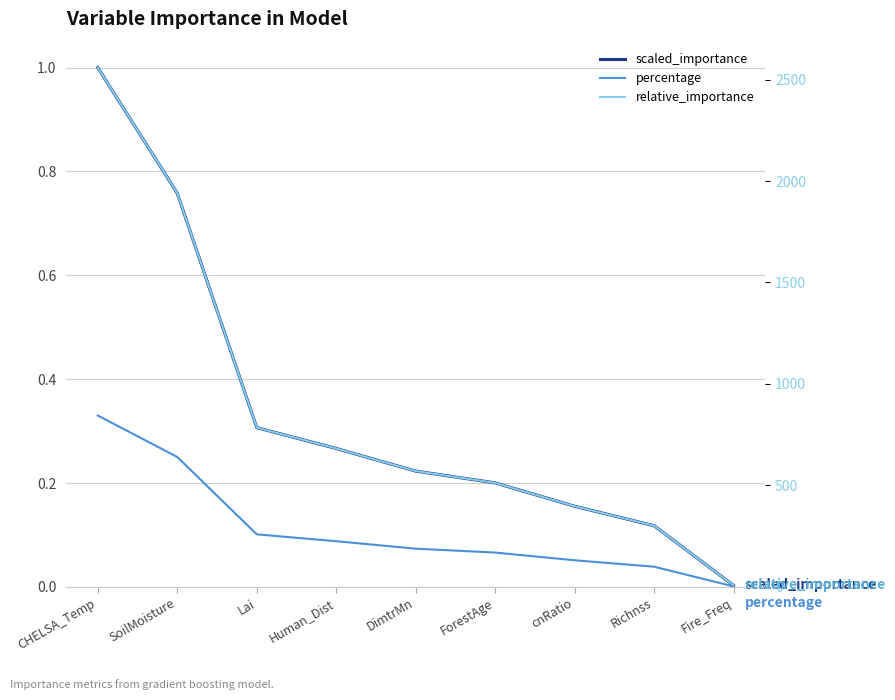

What is the sum of the percentage values at Richnss and DimtrMn?

0.1